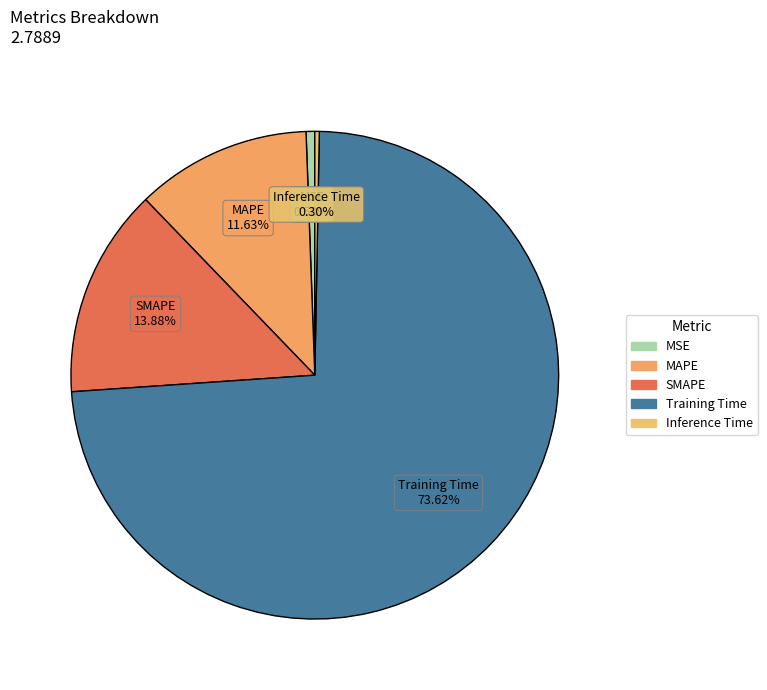

Between Inference Time and MAPE, which is larger?

MAPE